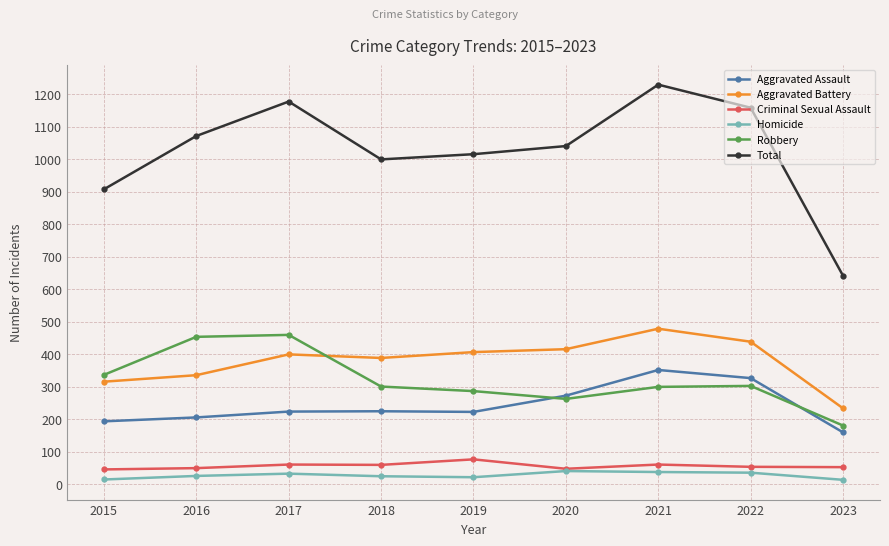

Is this an area chart (filled region under the line)?

No